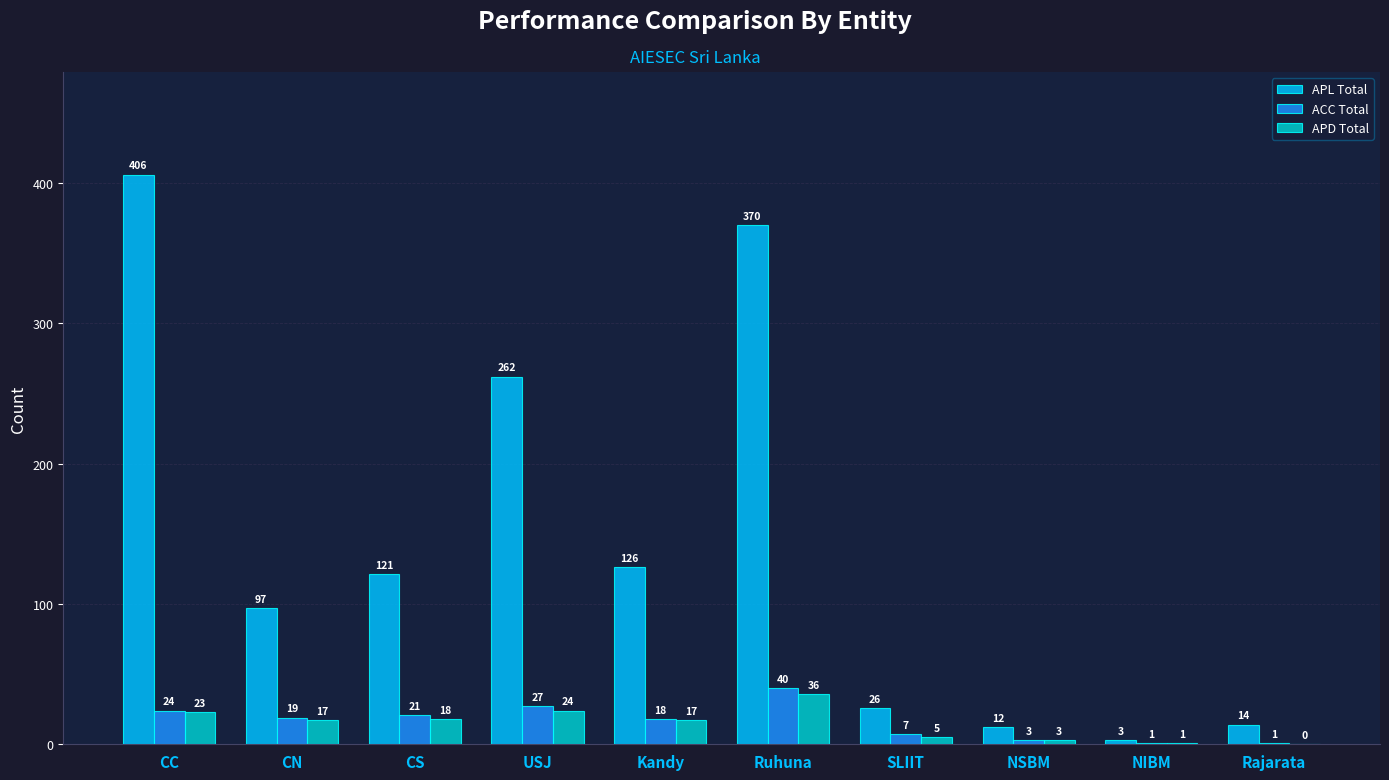

What is the maximum value shown in the chart?

406